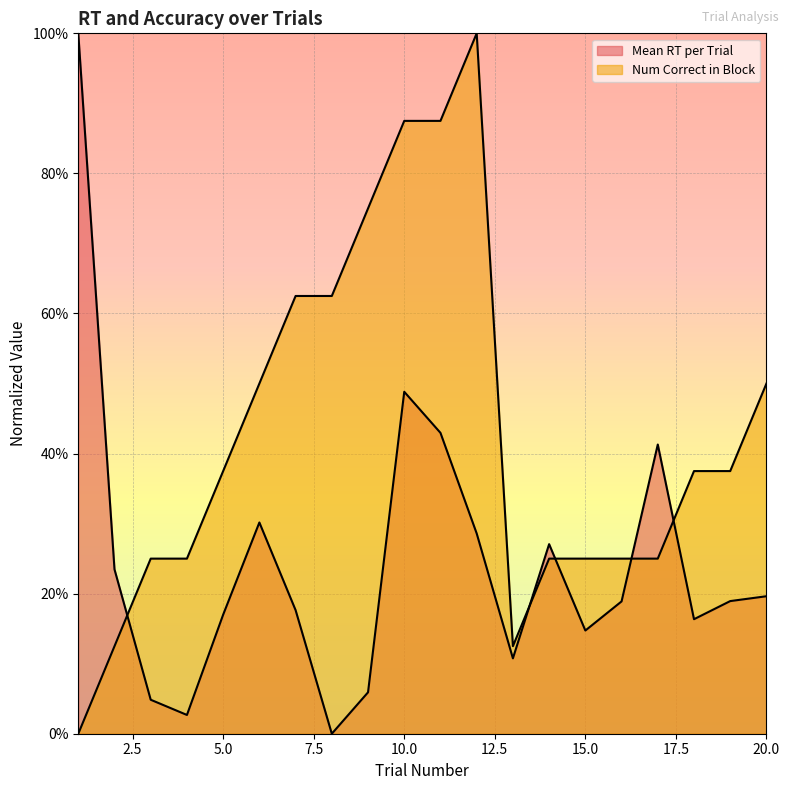

Which has a higher value, 2 or 13?

2